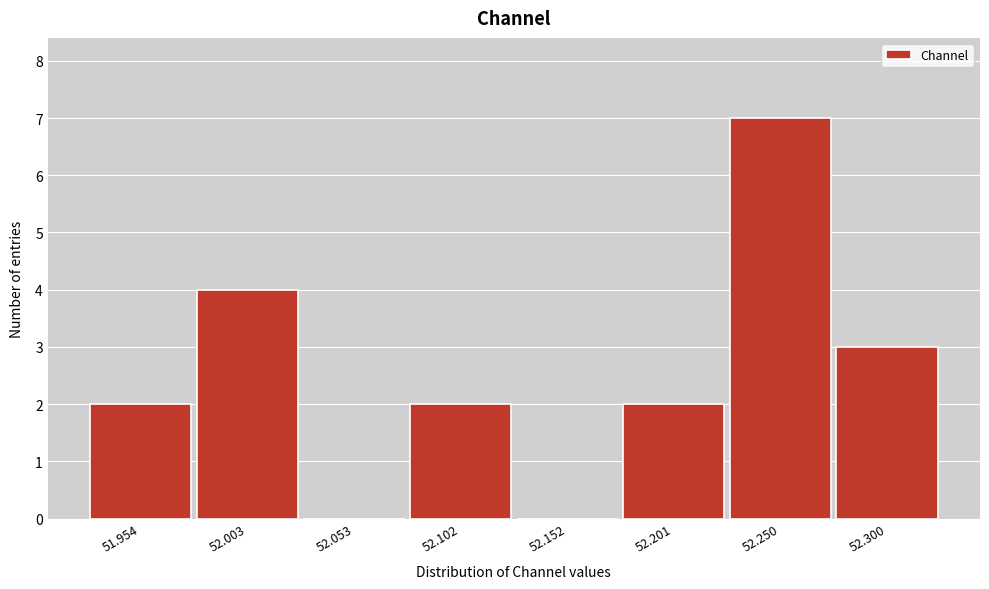

Reading left to right, what are all the values shown in this chart?

51.954=2	52.003=4	52.053=0	52.102=2	52.152=0	52.201=2	52.250=7	52.300=3